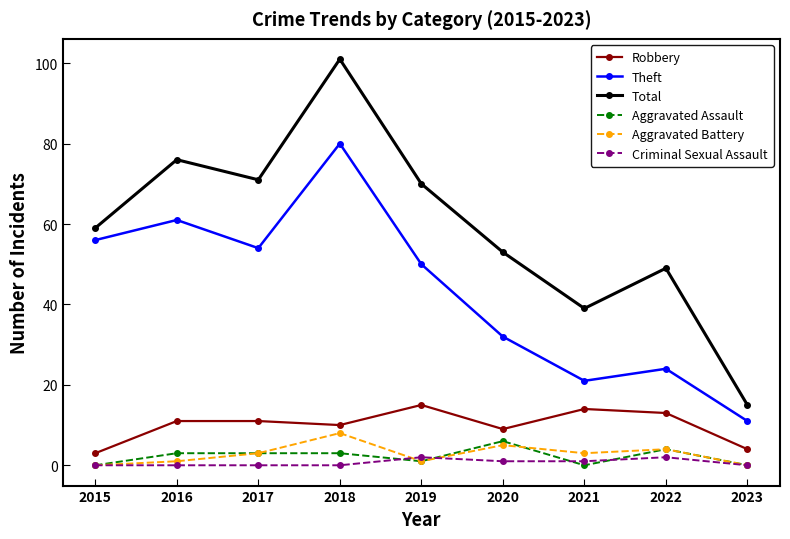

What is the sum of the Theft values at 2022 and 2021?

45